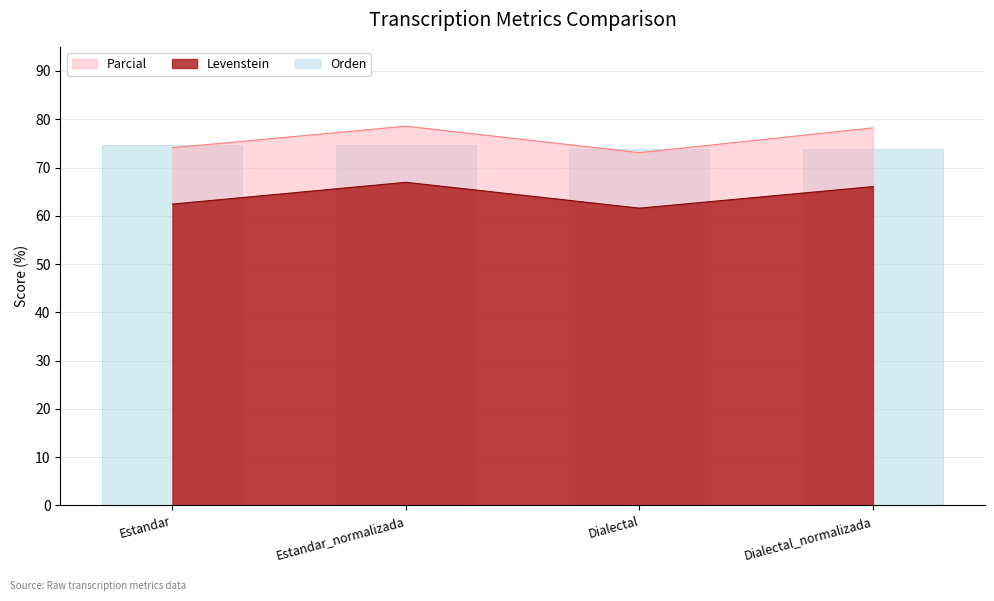

At which label does the data first exceed 74?

Estandar